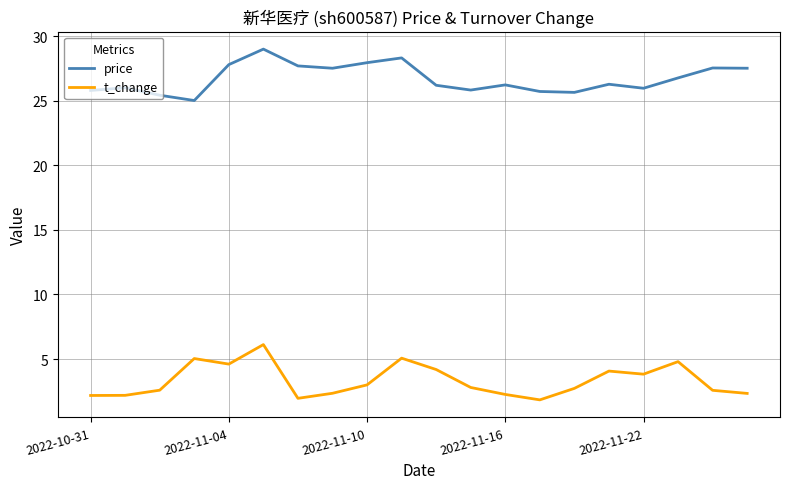

List the series in order of their peak value, highest first.

price, t_change